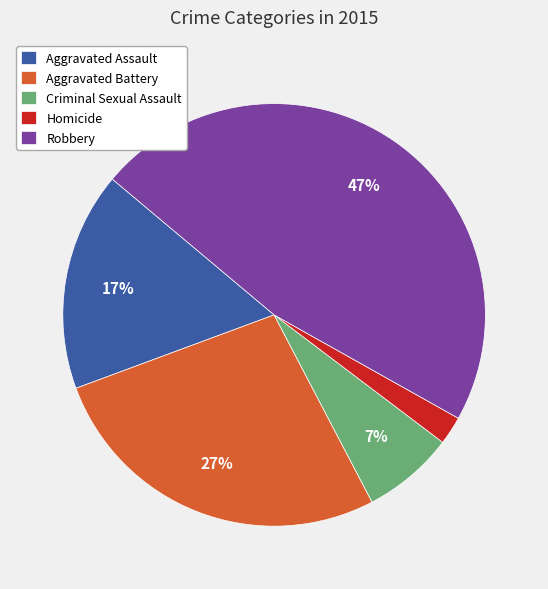

Which slice is the largest?

Robbery